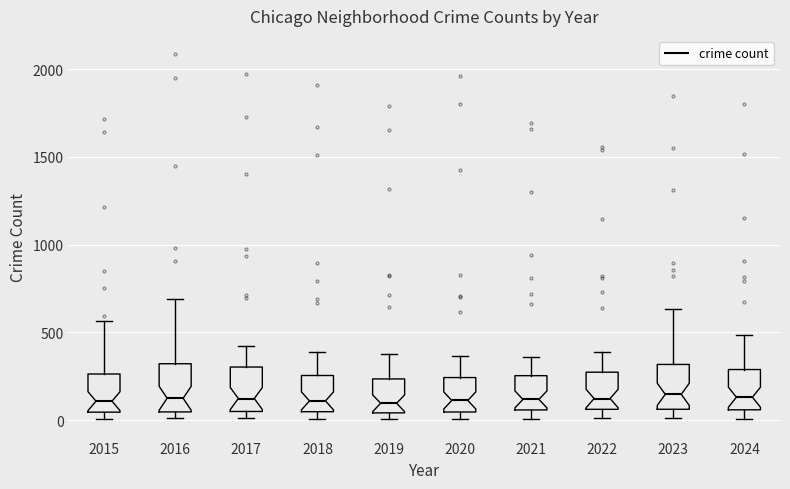

Reading left to right, transcribe this box plot: for each box, give where its median line is, the range the box spans, and where its two whiskers end, as read against the y-axis. The values are not printed on the chart, so give them approximately, as read against the axis.

2015: median 100, box 50 to 250, whiskers 0 to 550
2016: median 150, box 50 to 300, whiskers 0 to 700
2017: median 100, box 50 to 300, whiskers 0 to 400
2018: median 100, box 50 to 250, whiskers 0 to 400
2019: median 100, box 50 to 250, whiskers 0 to 400
2020: median 100, box 50 to 250, whiskers 0 to 350
2021: median 100, box 50 to 250, whiskers 0 to 350
2022: median 100, box 50 to 250, whiskers 0 to 400
2023: median 150, box 50 to 300, whiskers 0 to 650
2024: median 150, box 50 to 300, whiskers 0 to 500